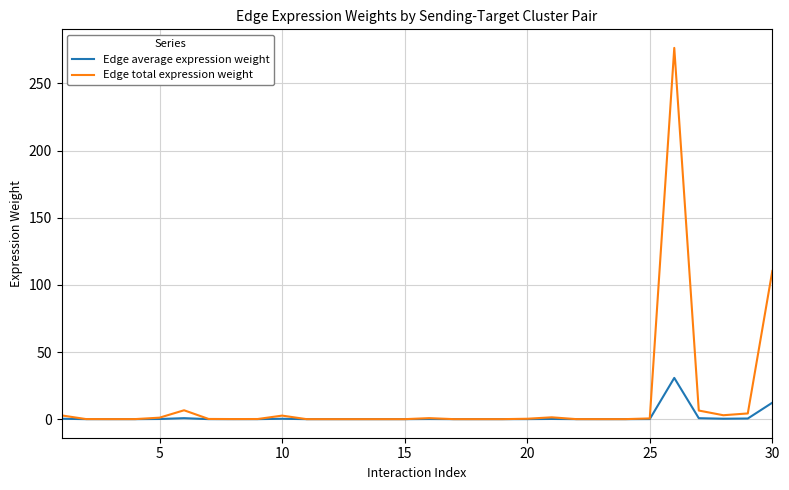

What is the greatest value displayed?

276.5